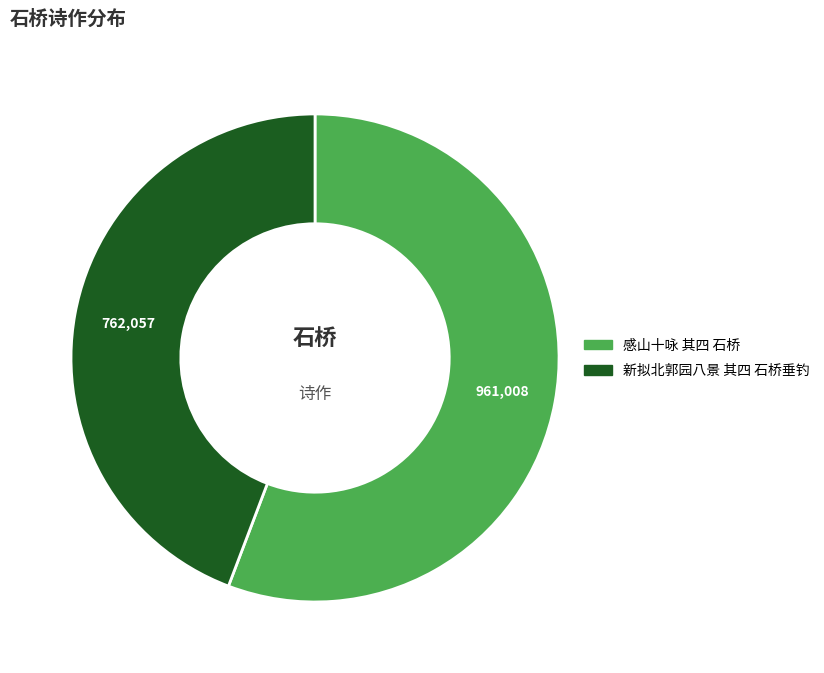

Rank the categories by value from highest to lowest.

感山十咏 其四 石桥, 新拟北郭园八景 其四 石桥垂钓